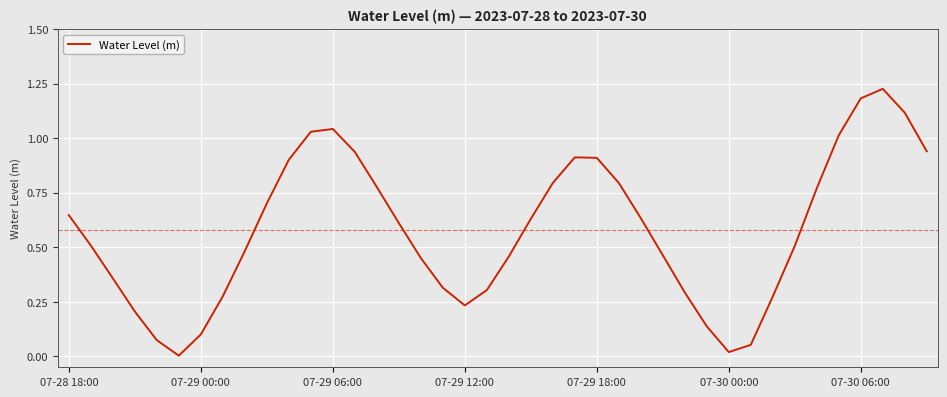

How many lines are shown in the chart?

1